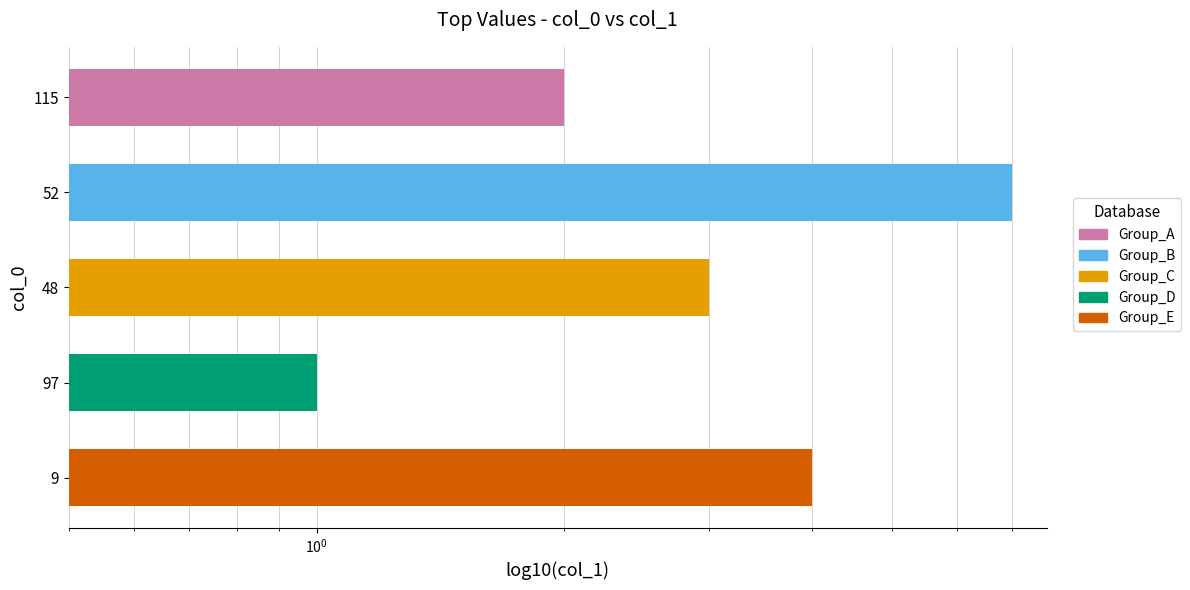

How many categories are shown in the chart?

5